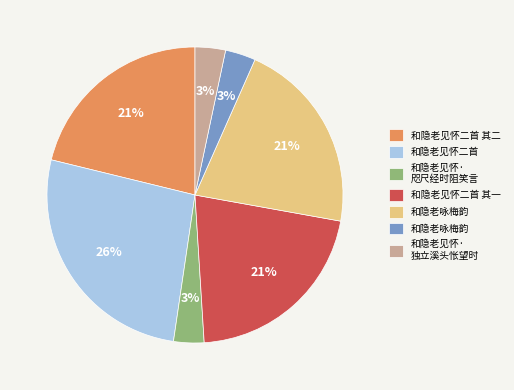

Does any single category account for the majority?

No